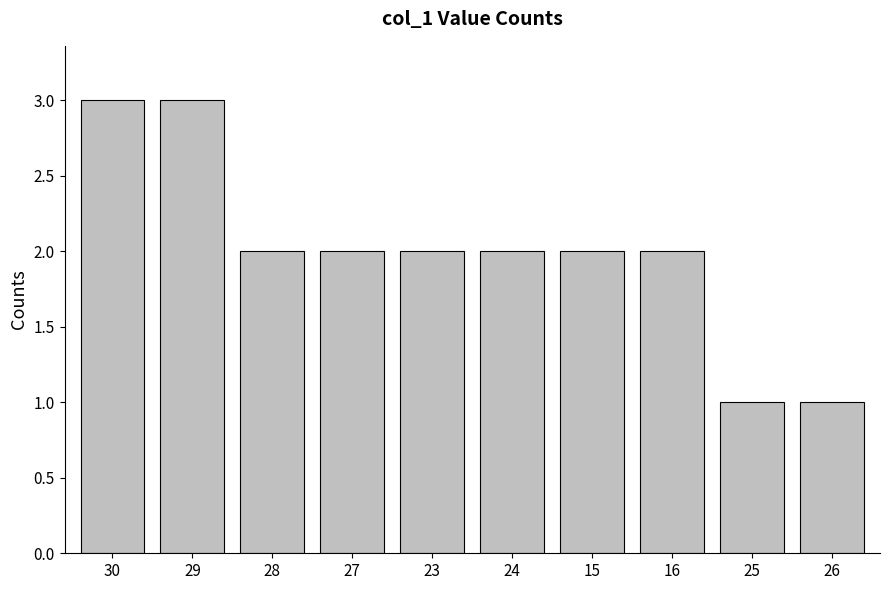

The value at 24 is 3. True or false?

False